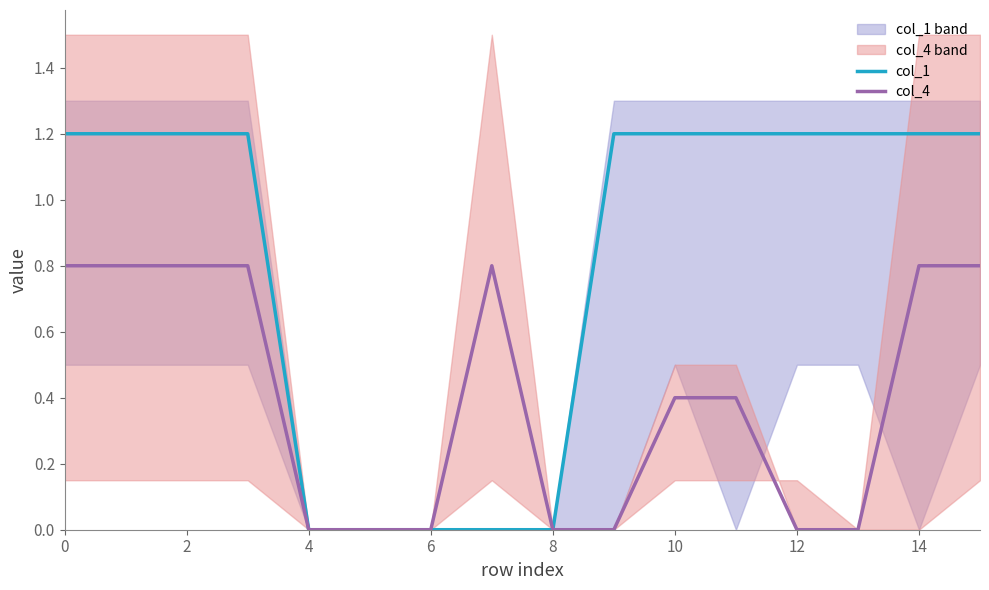

What is the maximum value for col_1?

1.2